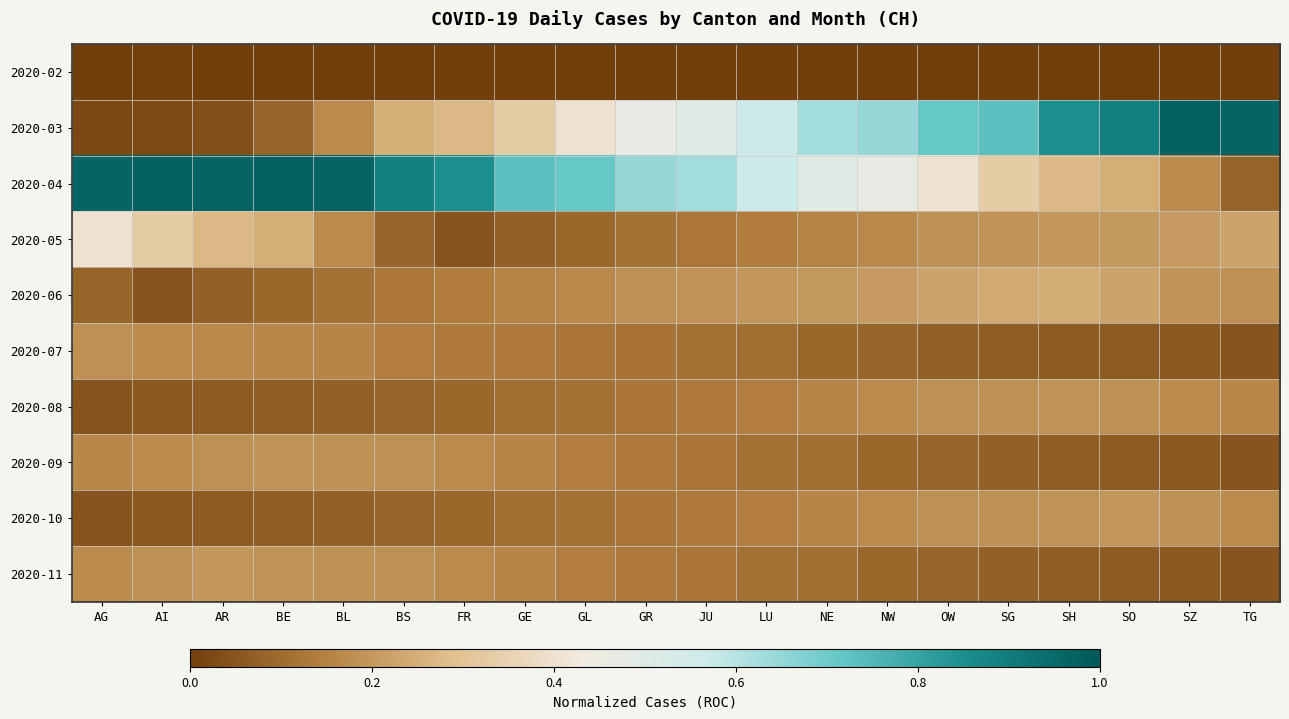

Reading left to right, list all the values displayed in this chart.

2020-02: AG=0.0	AI=0.0	AR=0.0	BE=0.0	BL=0.0	BS=0.0	FR=0.0	GE=0.0	GL=0.0	GR=0.0	JU=0.0	LU=0.0	NE=0.0	NW=0.0	OW=0.0	SG=0.0	SH=0.0	SO=0.0	SZ=0.0	TG=0.0
2020-03: AG=0.0	AI=0.0	AR=0.0	BE=0.1	BL=0.2	BS=0.2	FR=0.3	GE=0.3	GL=0.4	GR=0.5	JU=0.5	LU=0.6	NE=0.6	NW=0.6	OW=0.7	SG=0.7	SH=0.8	SO=0.9	SZ=1.0	TG=1.0
2020-04: AG=1.0	AI=1.0	AR=1.0	BE=1.0	BL=1.0	BS=0.9	FR=0.8	GE=0.7	GL=0.7	GR=0.6	JU=0.6	LU=0.6	NE=0.5	NW=0.5	OW=0.4	SG=0.3	SH=0.3	SO=0.2	SZ=0.2	TG=0.1
2020-05: AG=0.4	AI=0.3	AR=0.3	BE=0.2	BL=0.2	BS=0.1	FR=0.1	GE=0.1	GL=0.1	GR=0.1	JU=0.1	LU=0.1	NE=0.2	NW=0.2	OW=0.2	SG=0.2	SH=0.2	SO=0.2	SZ=0.2	TG=0.2
2020-06: AG=0.1	AI=0.1	AR=0.1	BE=0.1	BL=0.1	BS=0.1	FR=0.1	GE=0.2	GL=0.2	GR=0.2	JU=0.2	LU=0.2	NE=0.2	NW=0.2	OW=0.2	SG=0.2	SH=0.2	SO=0.2	SZ=0.2	TG=0.2
2020-07: AG=0.2	AI=0.2	AR=0.2	BE=0.2	BL=0.2	BS=0.1	FR=0.1	GE=0.1	GL=0.1	GR=0.1	JU=0.1	LU=0.1	NE=0.1	NW=0.1	OW=0.1	SG=0.1	SH=0.1	SO=0.1	SZ=0.1	TG=0.1
2020-08: AG=0.1	AI=0.1	AR=0.1	BE=0.1	BL=0.1	BS=0.1	FR=0.1	GE=0.1	GL=0.1	GR=0.1	JU=0.1	LU=0.1	NE=0.2	NW=0.2	OW=0.2	SG=0.2	SH=0.2	SO=0.2	SZ=0.2	TG=0.2
2020-09: AG=0.2	AI=0.2	AR=0.2	BE=0.2	BL=0.2	BS=0.2	FR=0.2	GE=0.2	GL=0.1	GR=0.1	JU=0.1	LU=0.1	NE=0.1	NW=0.1	OW=0.1	SG=0.1	SH=0.1	SO=0.1	SZ=0.1	TG=0.1
2020-10: AG=0.1	AI=0.1	AR=0.1	BE=0.1	BL=0.1	BS=0.1	FR=0.1	GE=0.1	GL=0.1	GR=0.1	JU=0.1	LU=0.1	NE=0.2	NW=0.2	OW=0.2	SG=0.2	SH=0.2	SO=0.2	SZ=0.2	TG=0.2
2020-11: AG=0.2	AI=0.2	AR=0.2	BE=0.2	BL=0.2	BS=0.2	FR=0.2	GE=0.2	GL=0.1	GR=0.1	JU=0.1	LU=0.1	NE=0.1	NW=0.1	OW=0.1	SG=0.1	SH=0.1	SO=0.1	SZ=0.1	TG=0.1